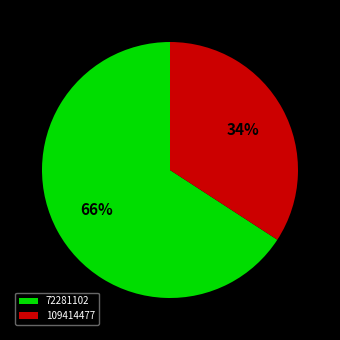

How many segments does this pie chart have?

2